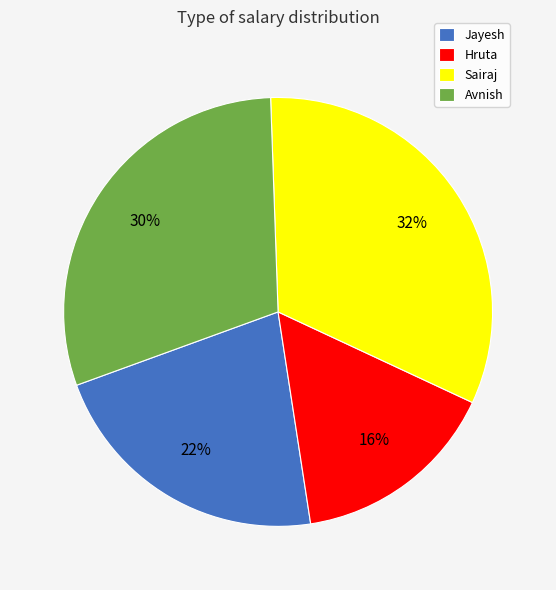

Does Hruta represent more than half of the total?

No